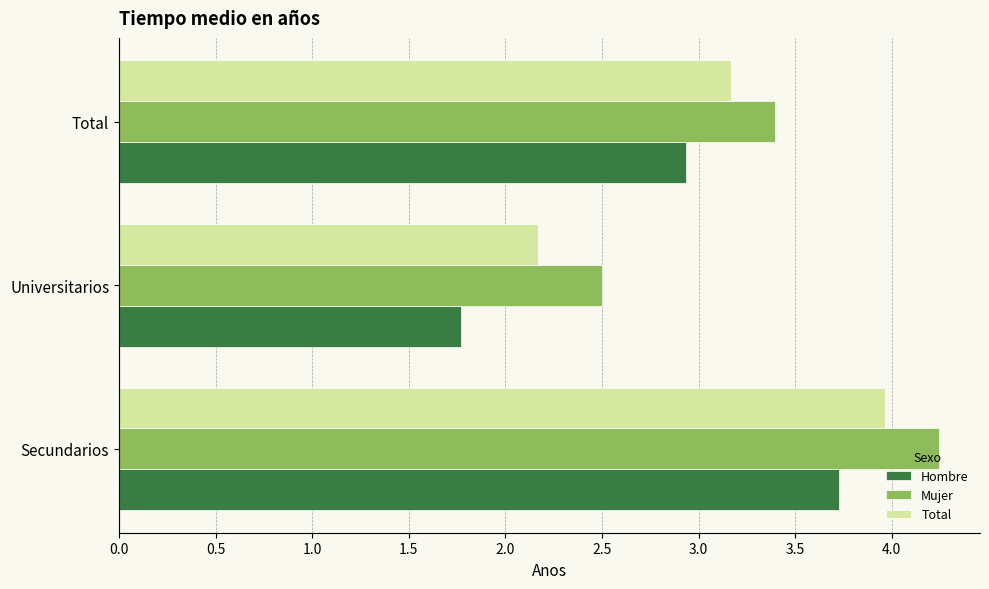

How many data points in Mujer are above 3?

2